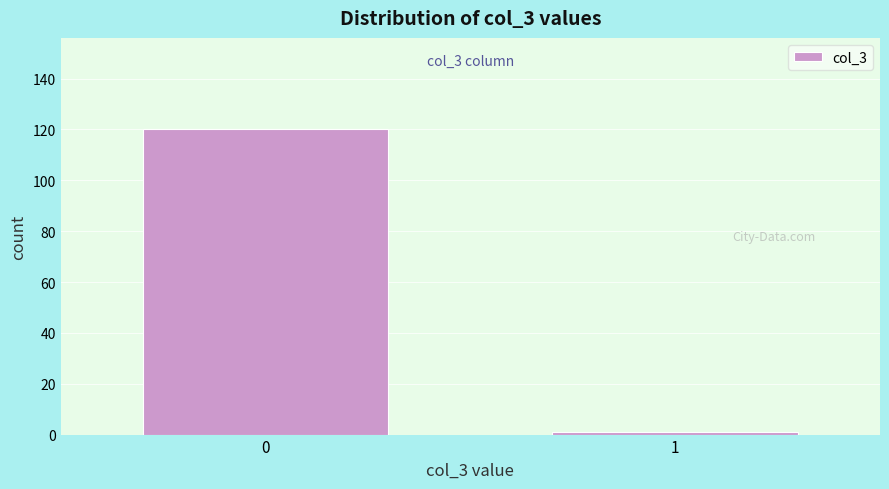

Reading left to right, what are all the values shown in this chart?

0=120	1=1